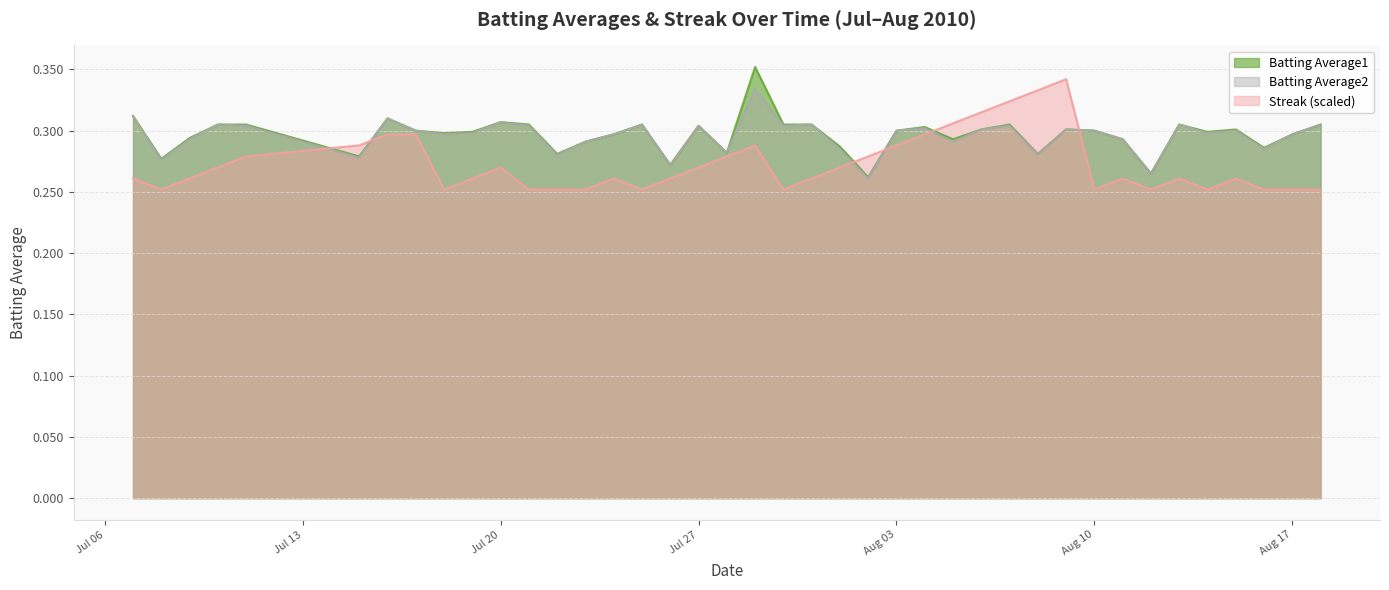

True or false: Batting Average2 and Batting Average1 cross at least once.

False